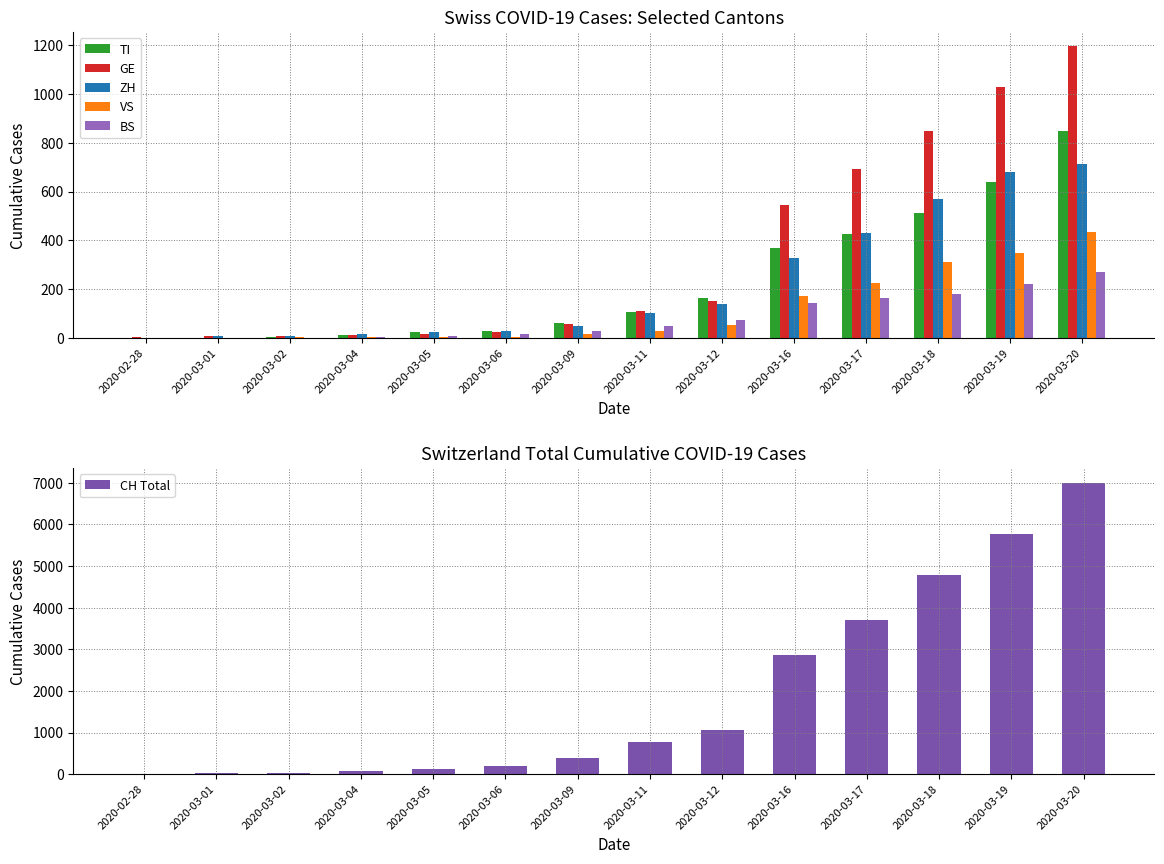

What is the average value of the TI series?

228